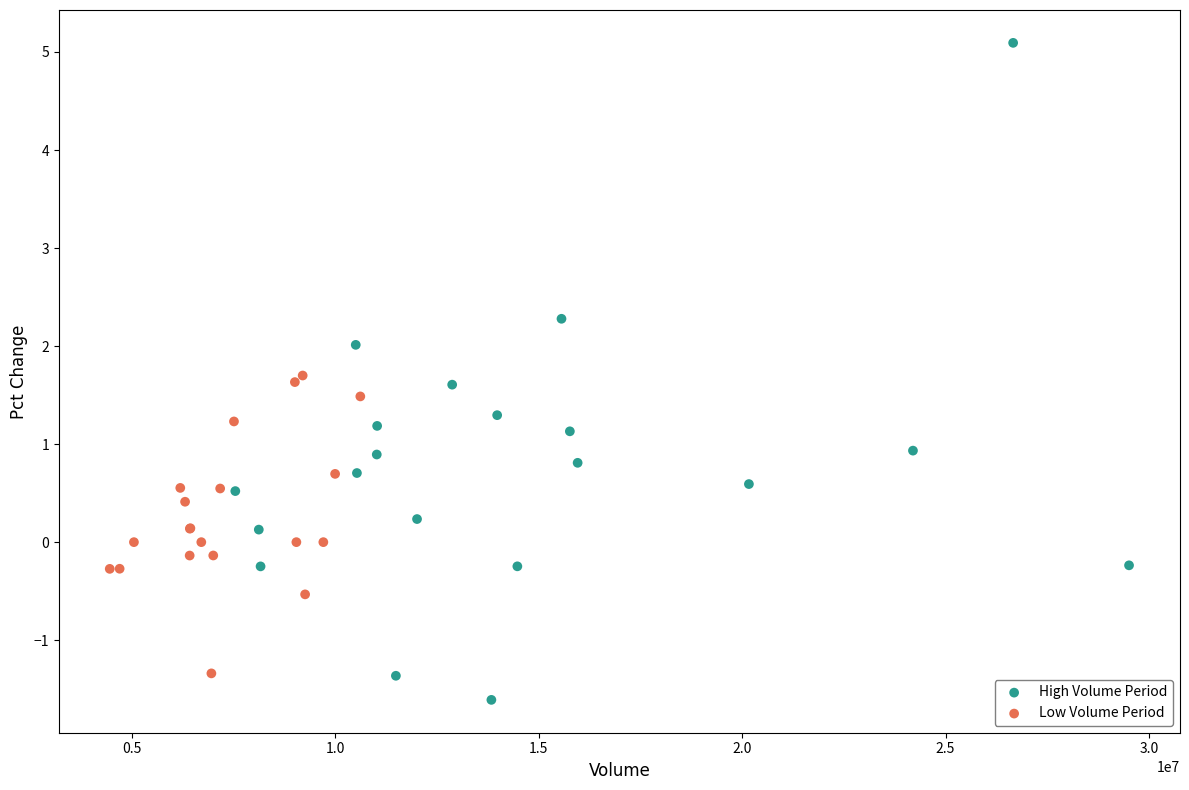

Which series has the widest spread of Y values?

High Volume Period